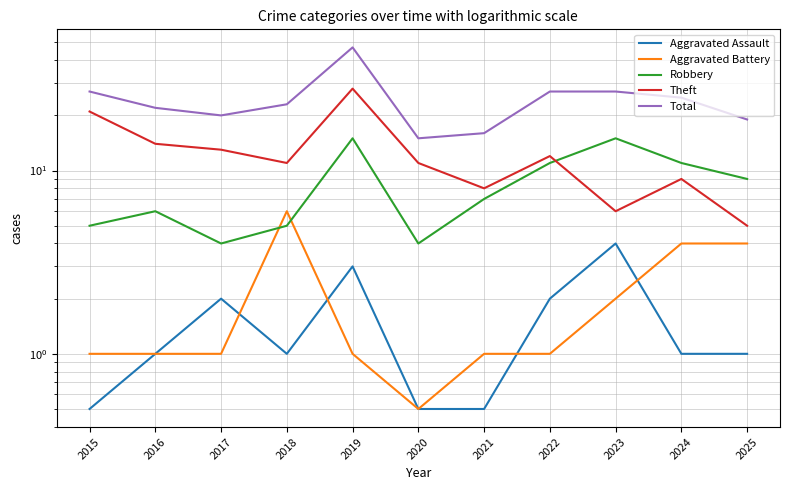

In Aggravated Assault, how many points are higher than both neighbors (excluding endpoints)?

3